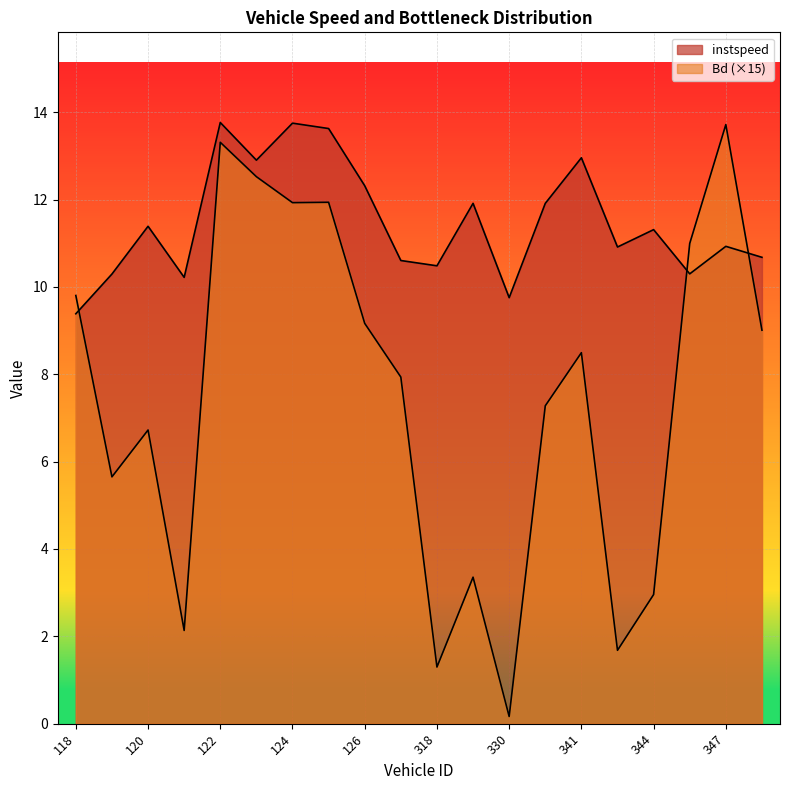

Where is instspeed nearest to the value 11?

347